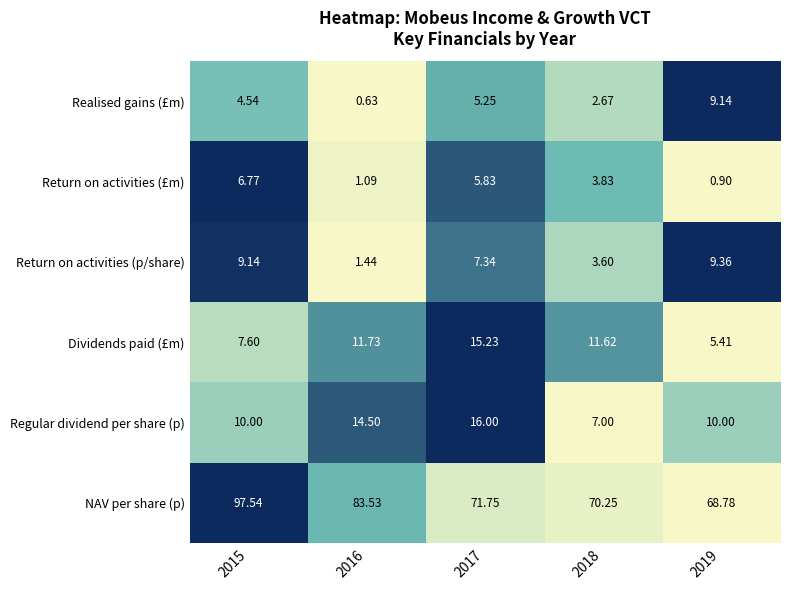

Which series has the widest spread of values?

NAV per share (p)